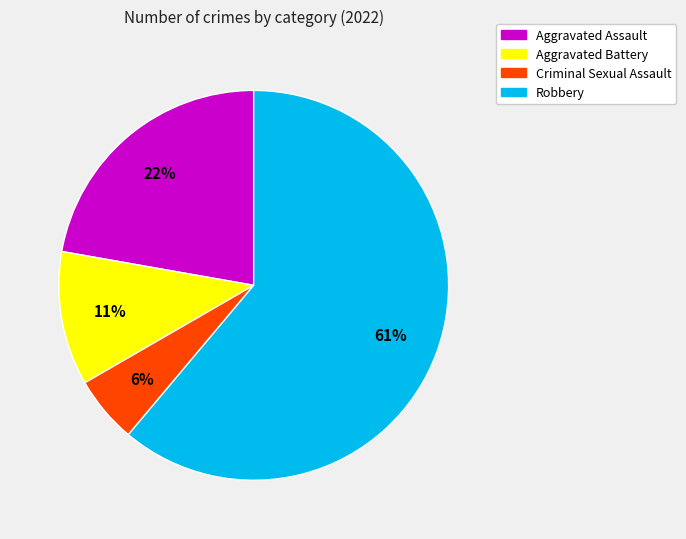

To the nearest percent, what percentage of the pie is Aggravated Battery?

11%